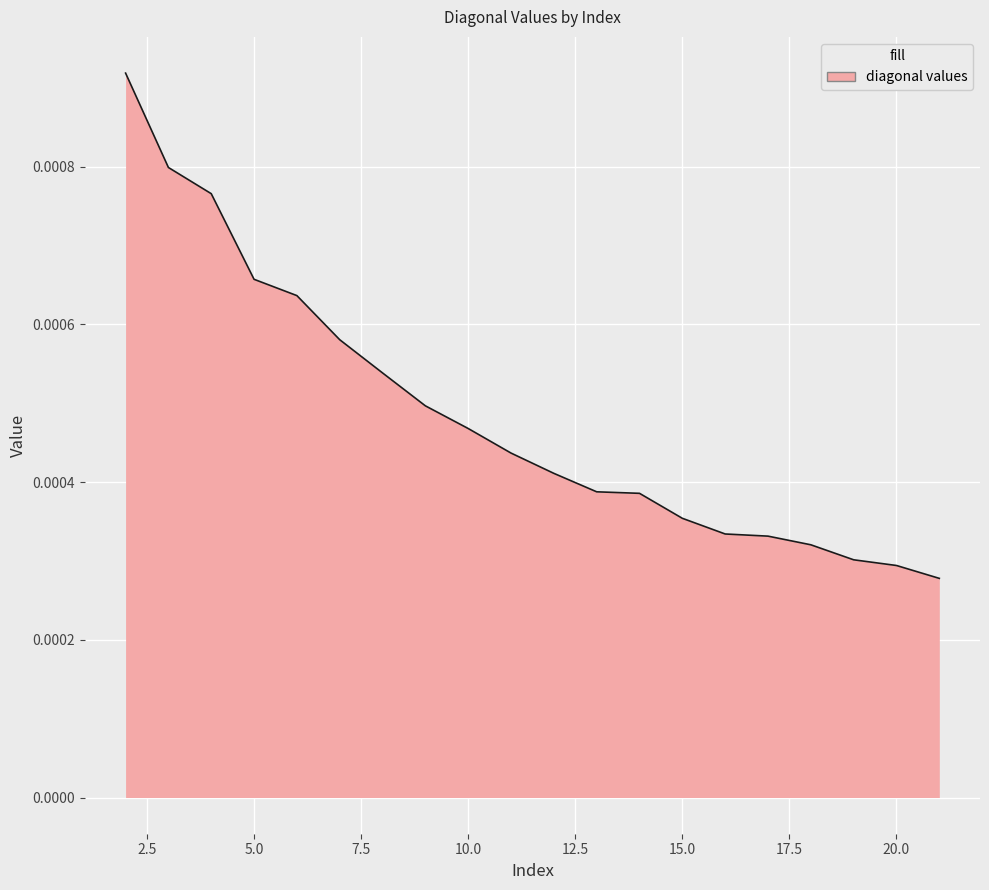

List the labels in order of value, largest first.

2, 3, 4, 5, 6, 7, 8, 9, 10, 11, 12, 13, 14, 15, 16, 17, 18, 19, 20, 21